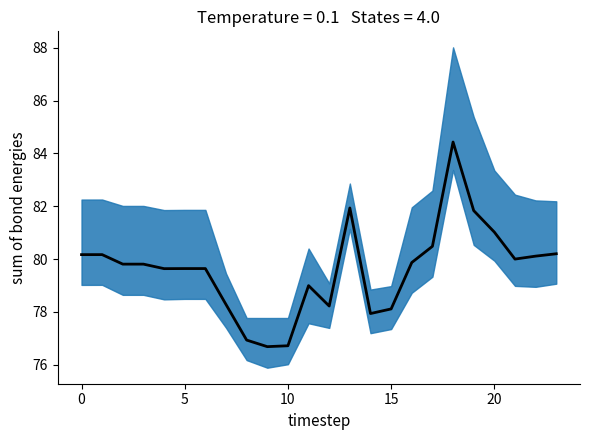

How many data points are less than 79?

8